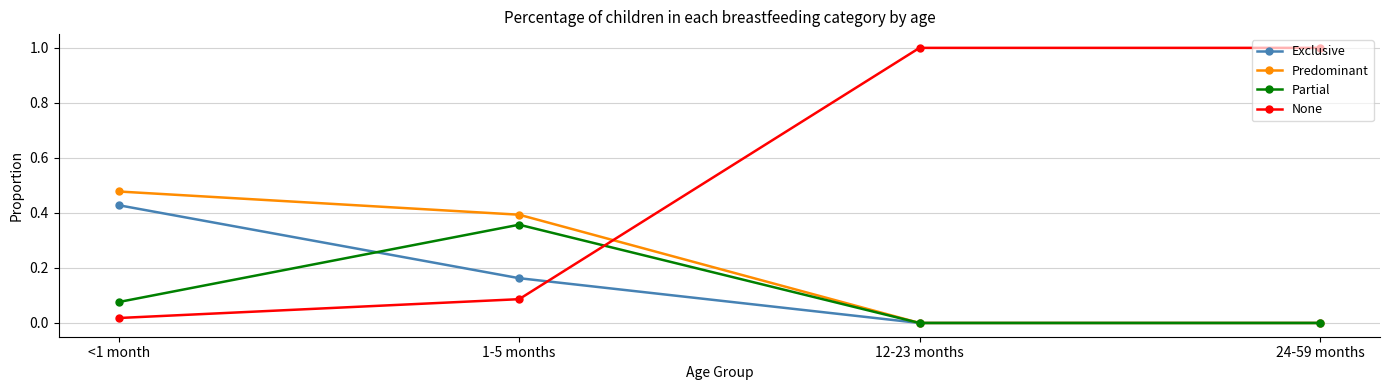

How many lines are shown in the chart?

4